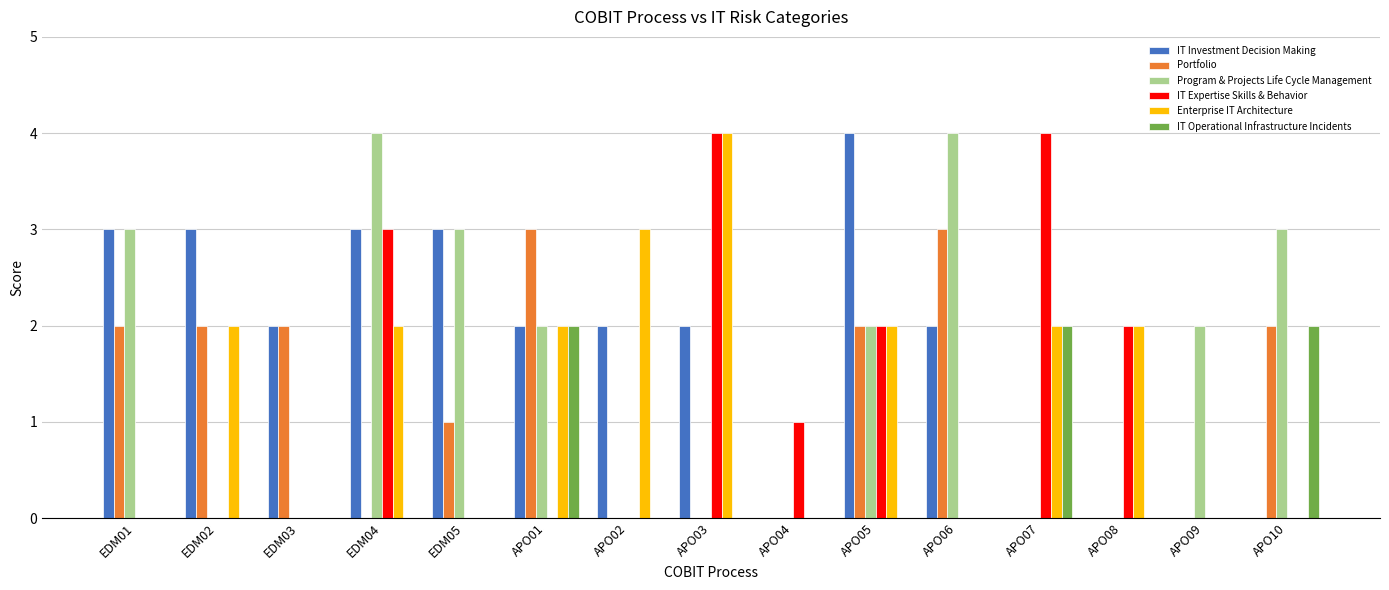

What value does the Enterprise IT Architecture series have at EDM04?

2